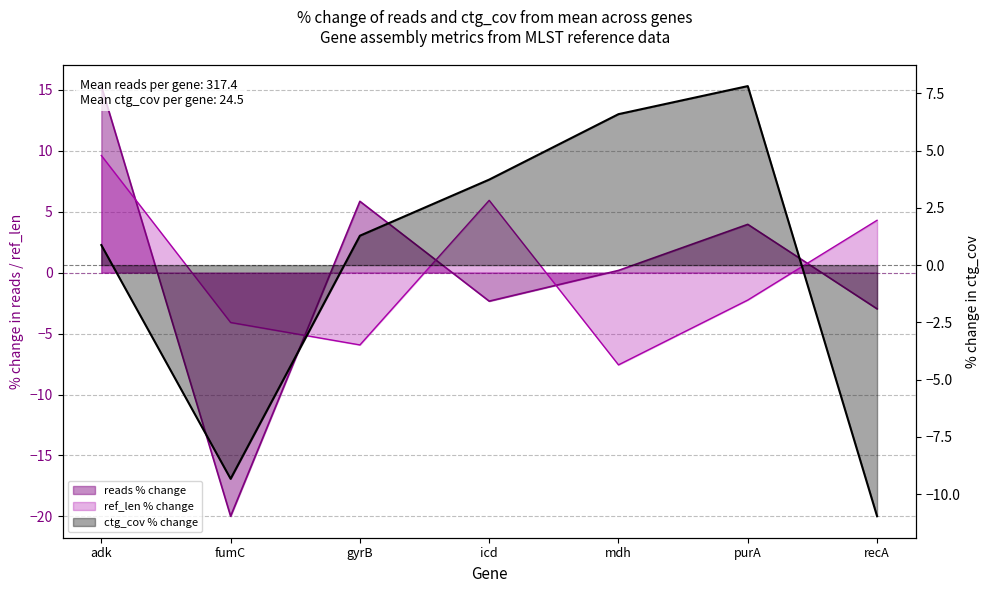

What is the label of the 4th point from the left?

icd